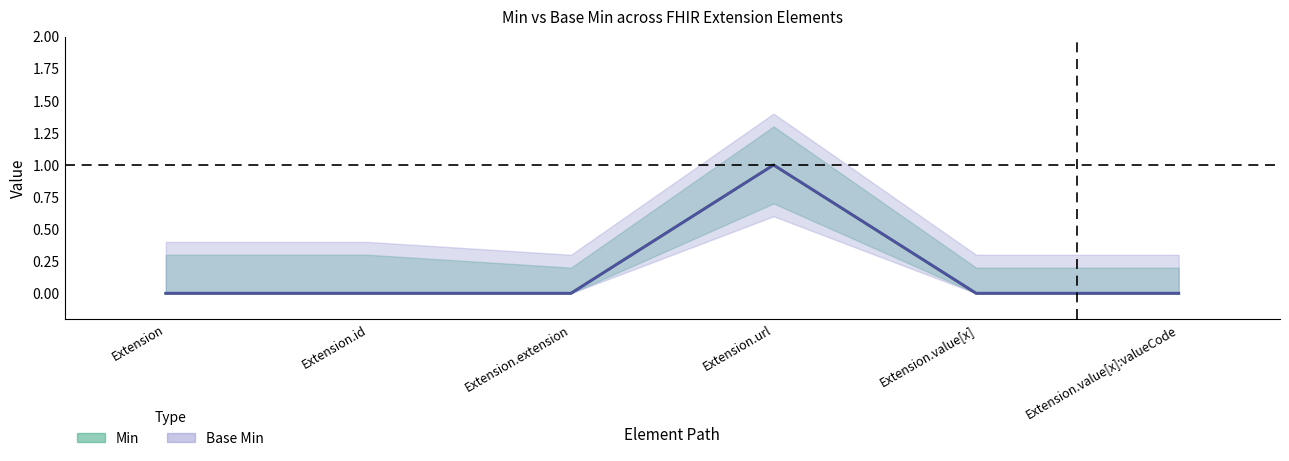

How many lines are shown in the chart?

2